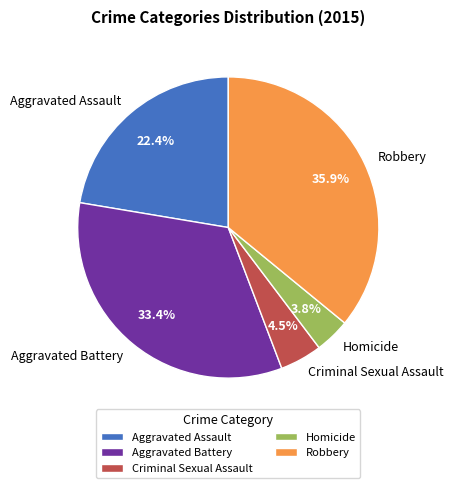

To the nearest percent, what is the difference between the largest and smallest slice percentages?

32%